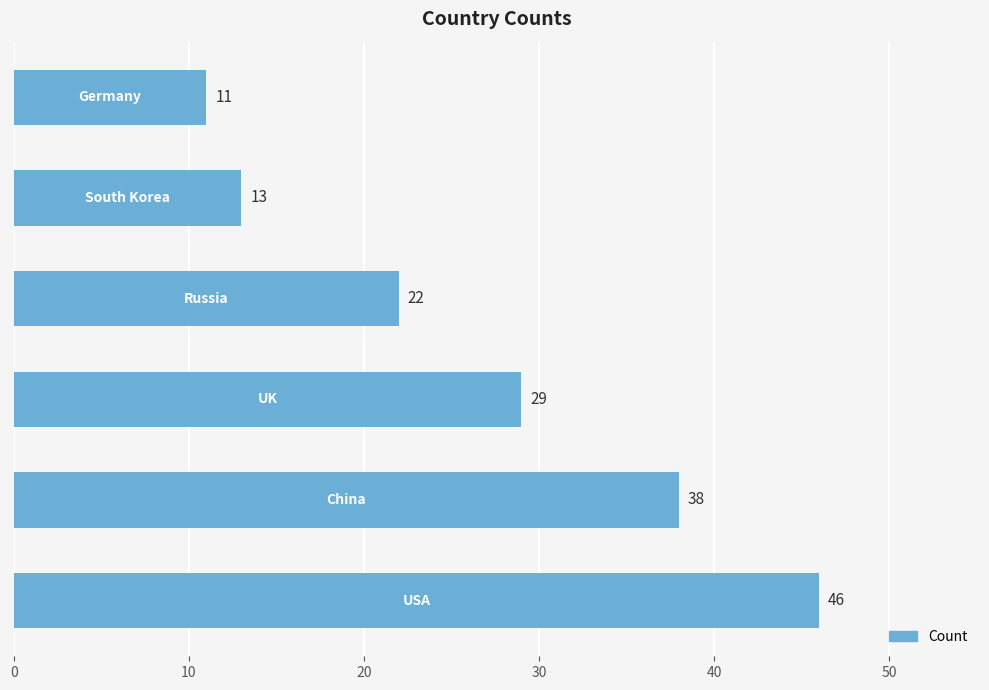

Reading top to bottom, list all the values displayed in this chart.

11	13	22	29	38	46